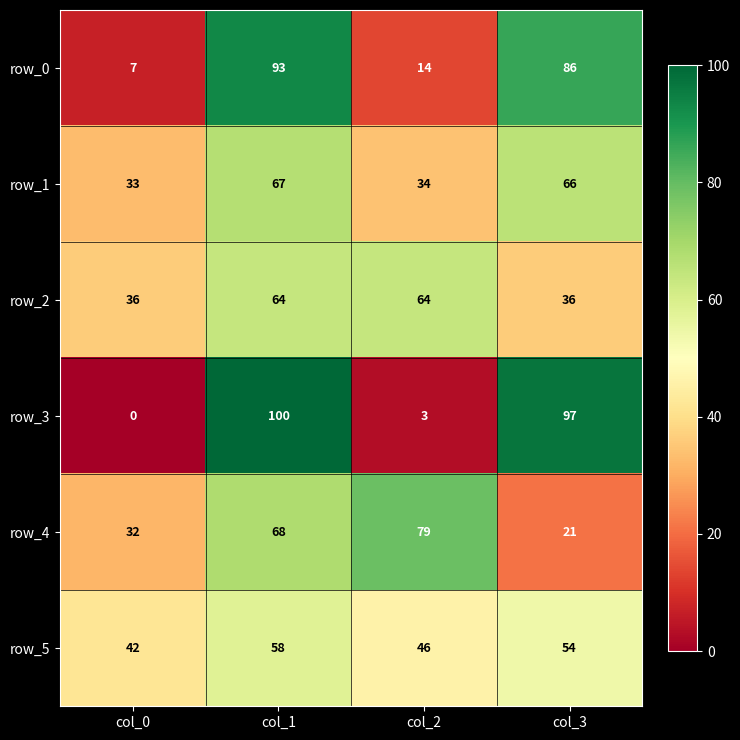

What is the sum of all row_3 values?

200